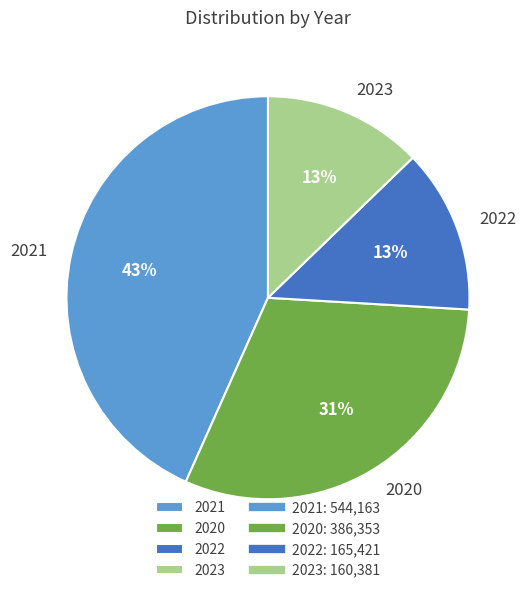

To the nearest percent, what is the difference between the 2021 and 2022 slice percentages?

30%